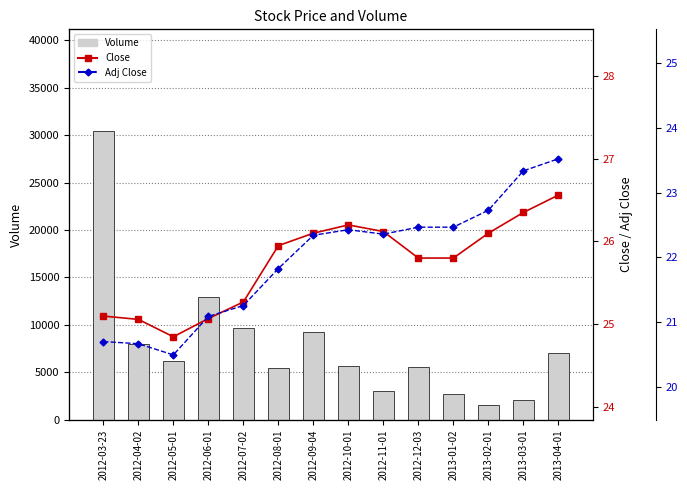

Reading right to left, what are all the values shown in this chart?

Volume: 7000.0	2100.0	1500.0	2700.0	5600.0	3000.0	5700.0	9200.0	5400.0	9700.0	12900.0	6200.0	8000.0	30500.0
Close: 26.6	26.4	26.1	25.8	25.8	26.1	26.2	26.1	26.0	25.3	25.1	24.9	25.1	25.1
Adj Close: 23.5	23.3	22.7	22.5	22.5	22.4	22.4	22.3	21.8	21.3	21.1	20.5	20.7	20.7